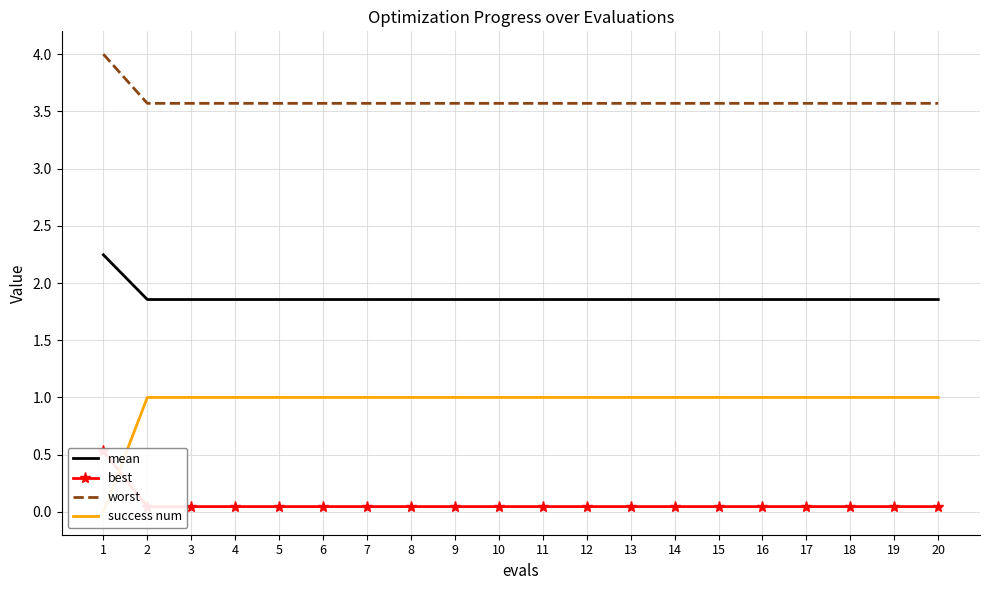

Which series changed the most between 10 and 12?

mean